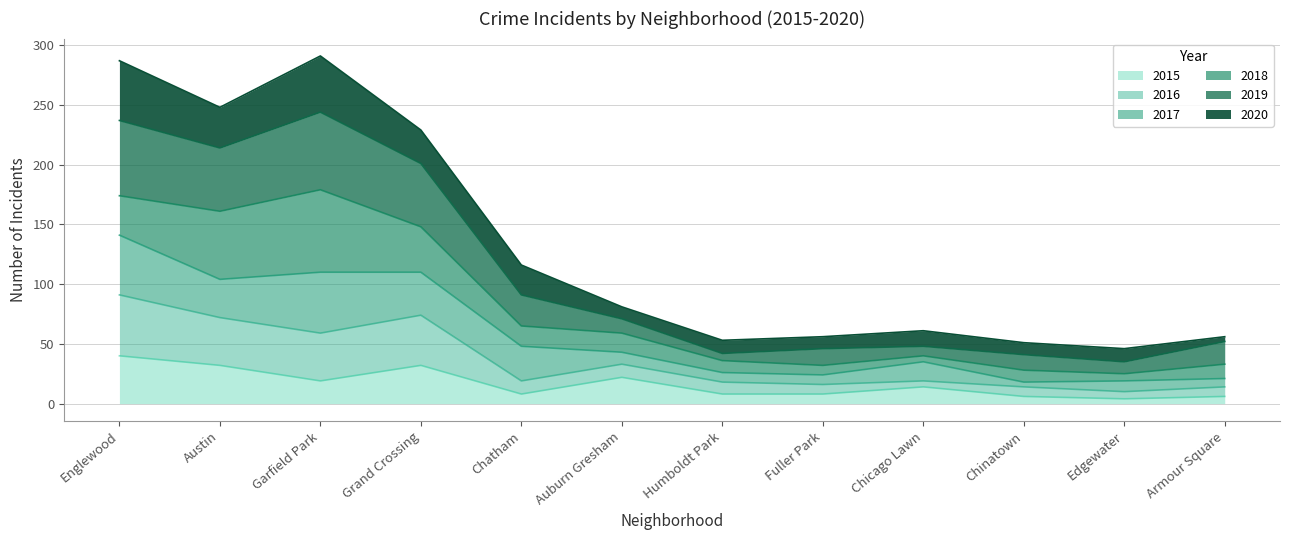

What is the total value across all series at Grand Crossing?

229